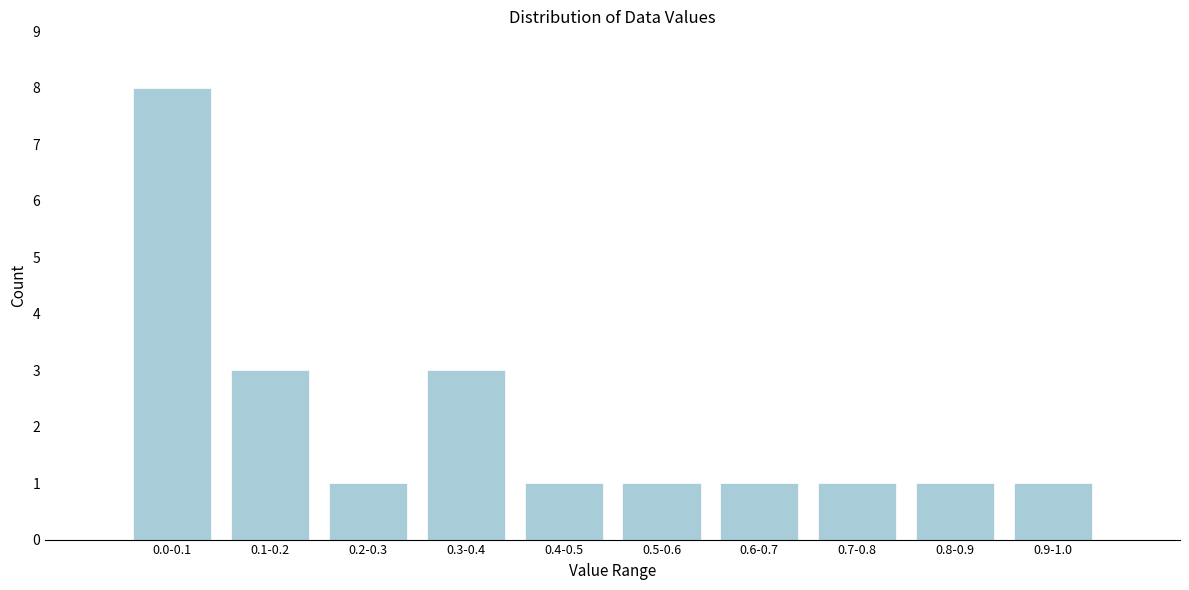

Reading right to left, what are all the values shown in this chart?

1	1	1	1	1	1	3	1	3	8